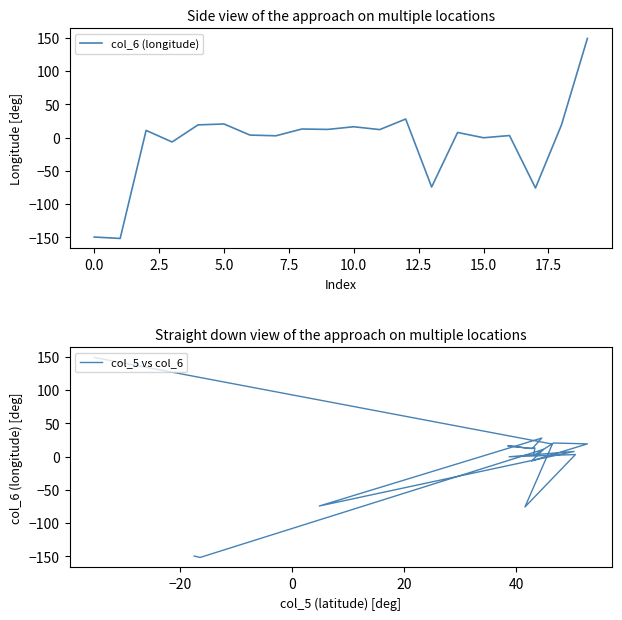

In col_5 vs col_6, how many points are higher than both neighbors (excluding endpoints)?

7